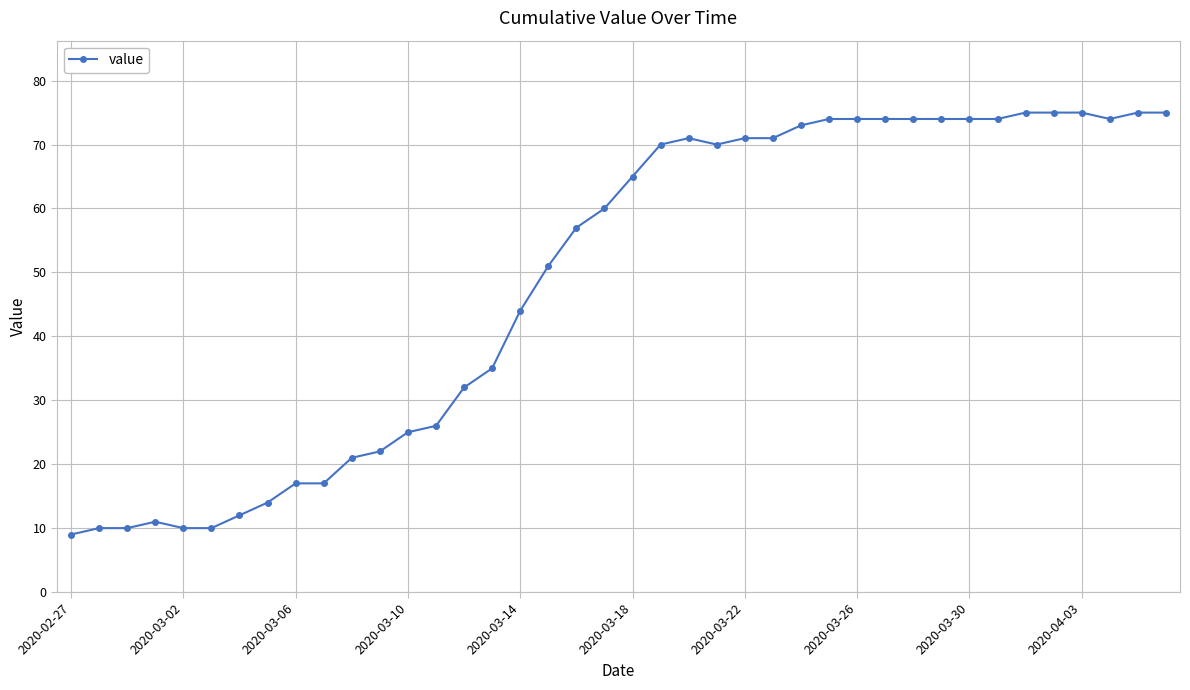

What is the value of the 16th point from the left?

35